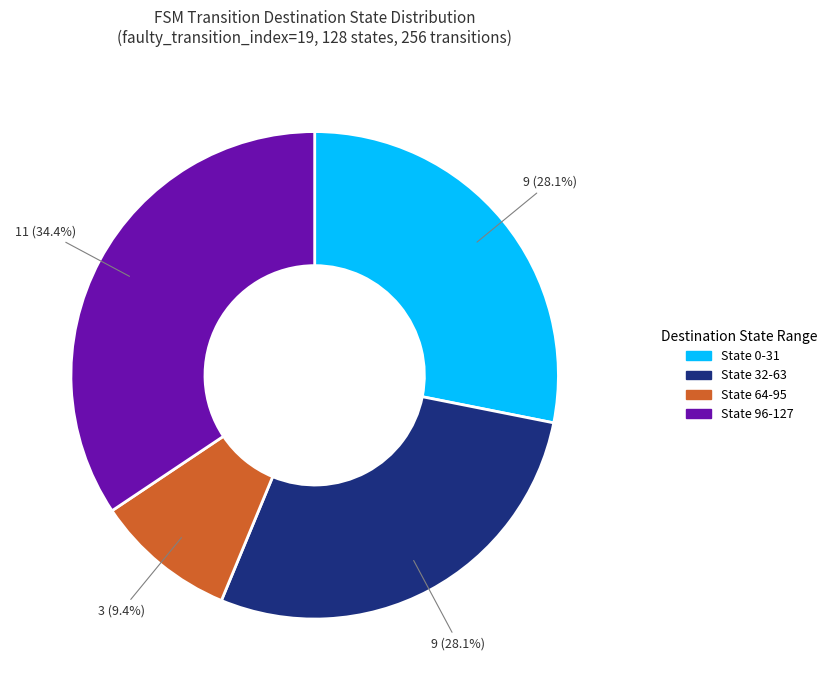

Is the sum of State 0-31 and State 96-127 greater than half?

Yes